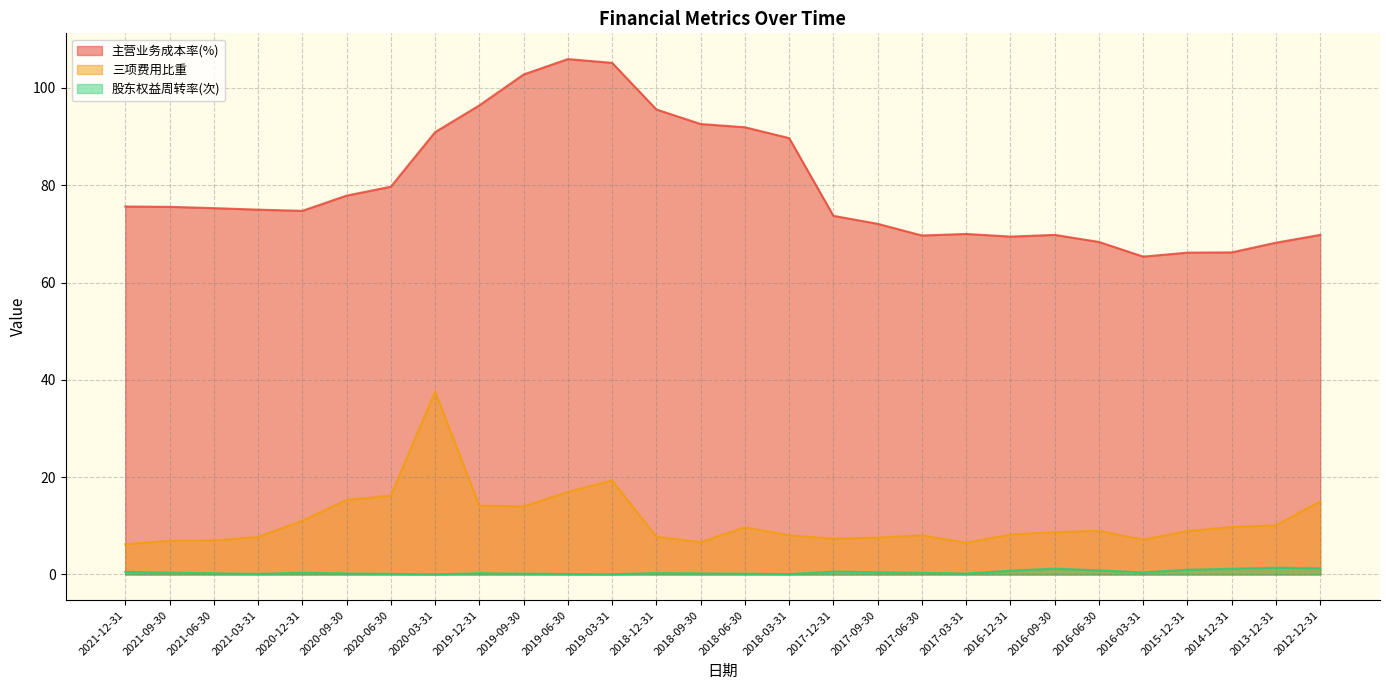

Is the value of 股东权益周转率(次) at 2021-09-30 greater than the value of 三项费用比重 at 2016-03-31?

No